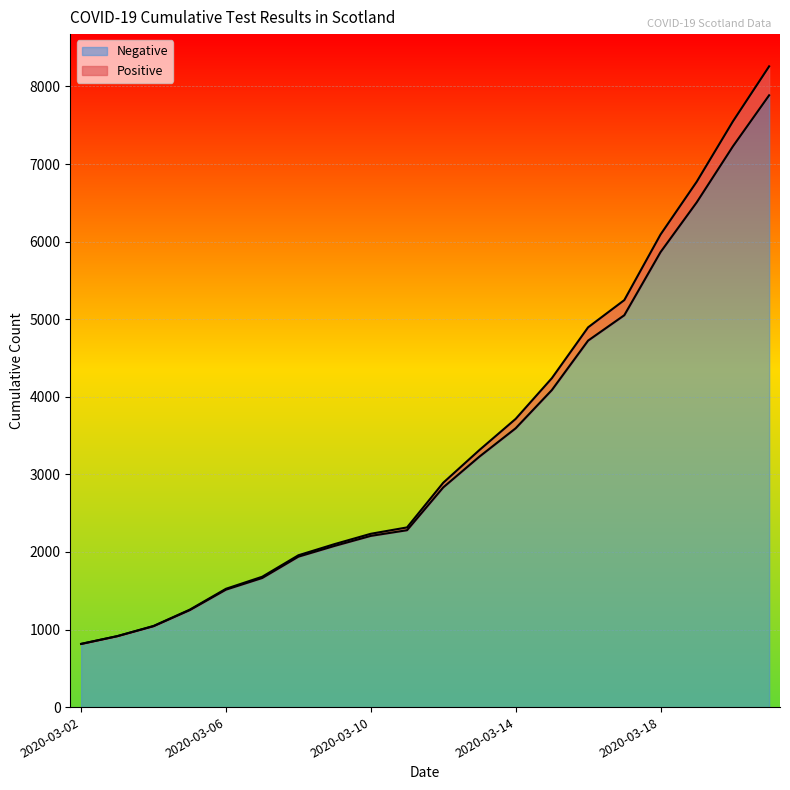

What is the difference between the maximum and minimum values in the Negative series?

7072